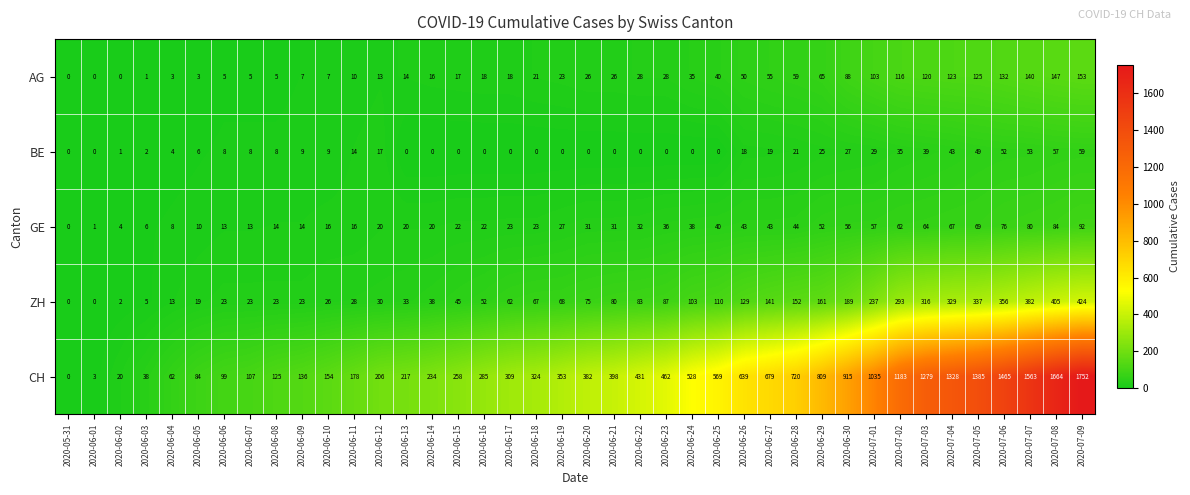

Rank the series at 2020-06-28 from lowest to highest value.

BE, GE, AG, ZH, CH